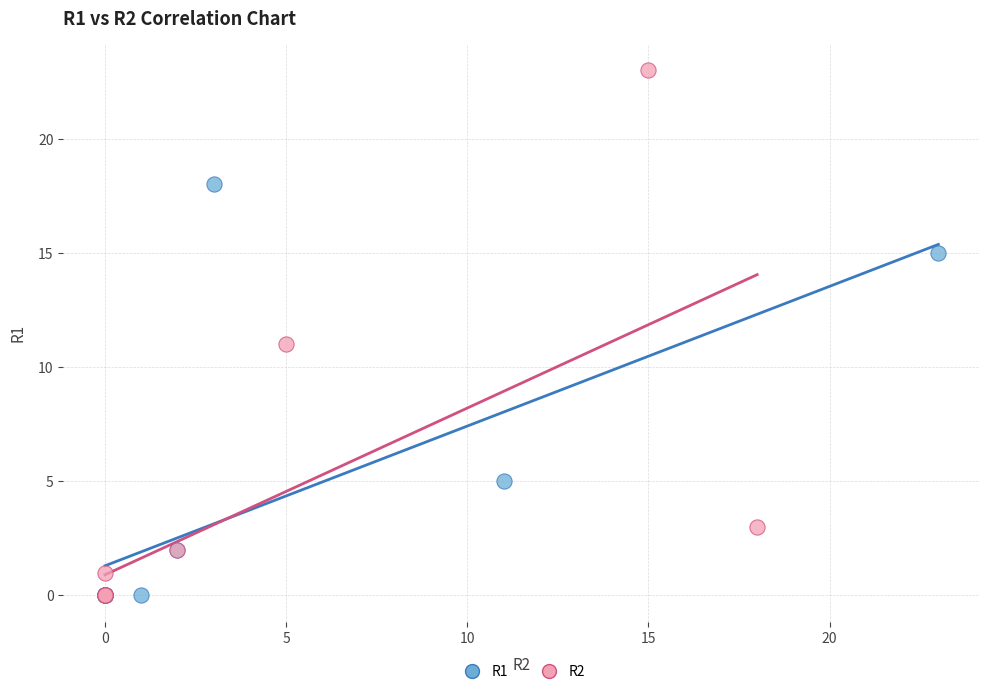

Which series has the largest Y range (max minus min)?

R2